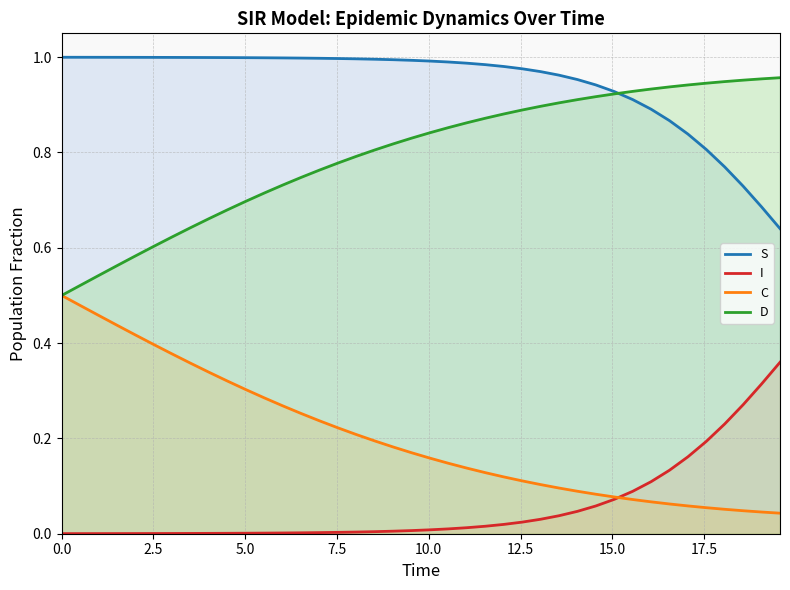

True or false: D and I cross at least once.

False